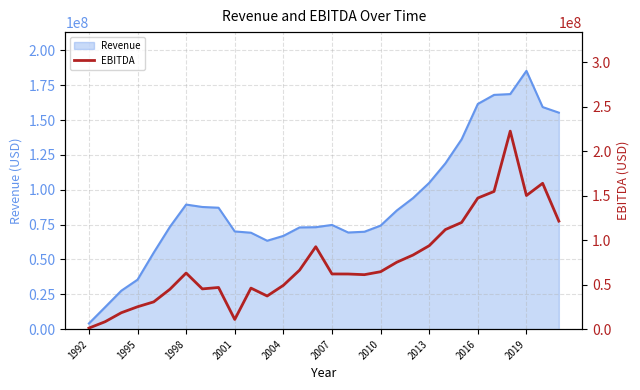

What is the highest value of the Revenue series?

185304000